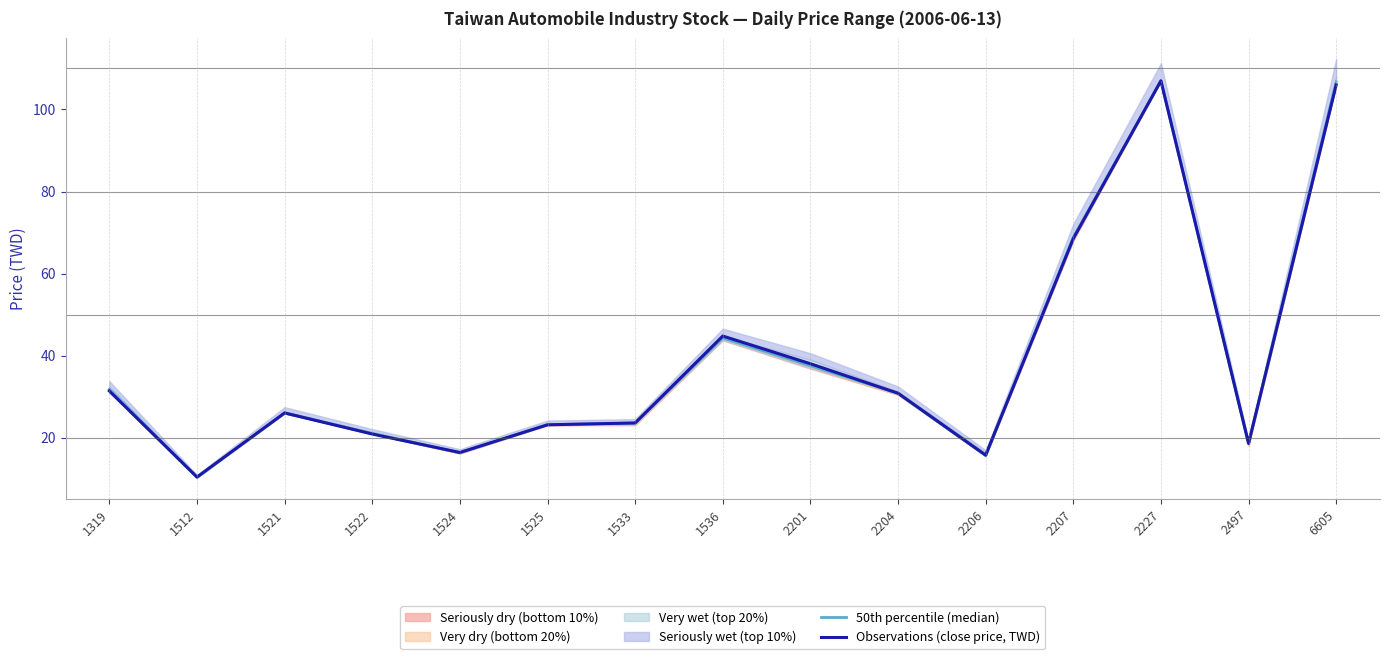

What is the total value across all series at 1525?

46.2